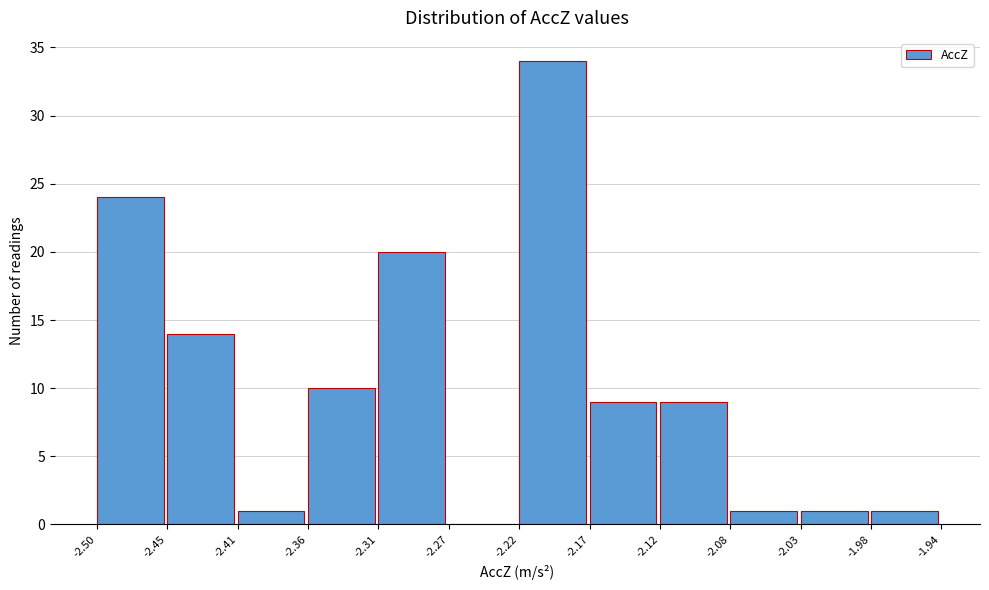

Reading left to right, transcribe this chart: for each bar, give the range it covers on the x-axis and its height. The values are not printed on the chart, so give them approximately, as read against the axis.

-2.50 to -2.45: 24
-2.45 to -2.41: 14
-2.41 to -2.36: 1
-2.36 to -2.31: 10
-2.31 to -2.27: 20
-2.27 to -2.22: 0
-2.22 to -2.17: 34
-2.17 to -2.12: 9
-2.12 to -2.08: 9
-2.08 to -2.03: 1
-2.03 to -1.98: 1
-1.98 to -1.94: 1